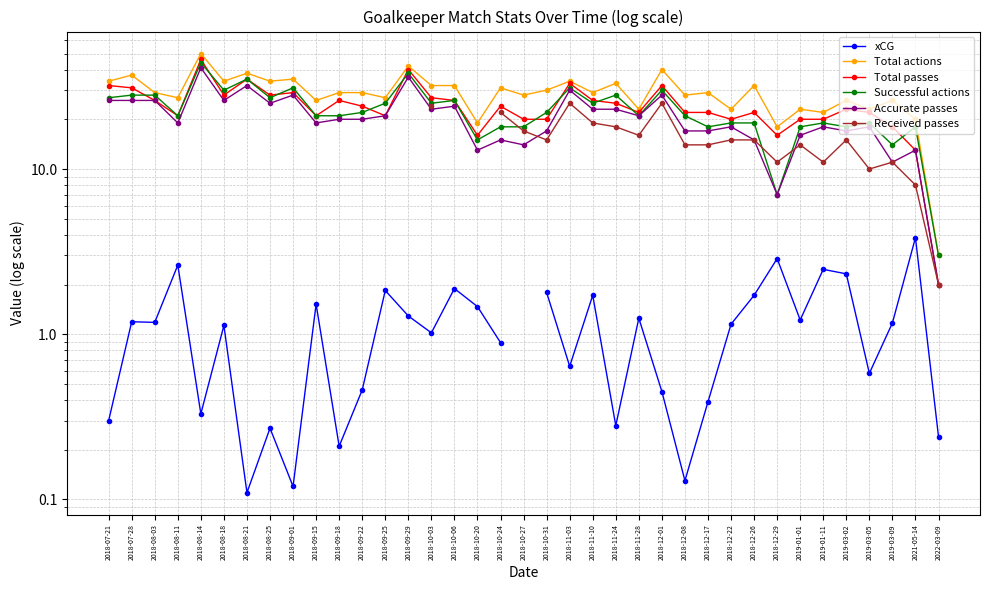

Between 2018-08-14 and 2018-11-03, which series saw the biggest shift?

Total actions